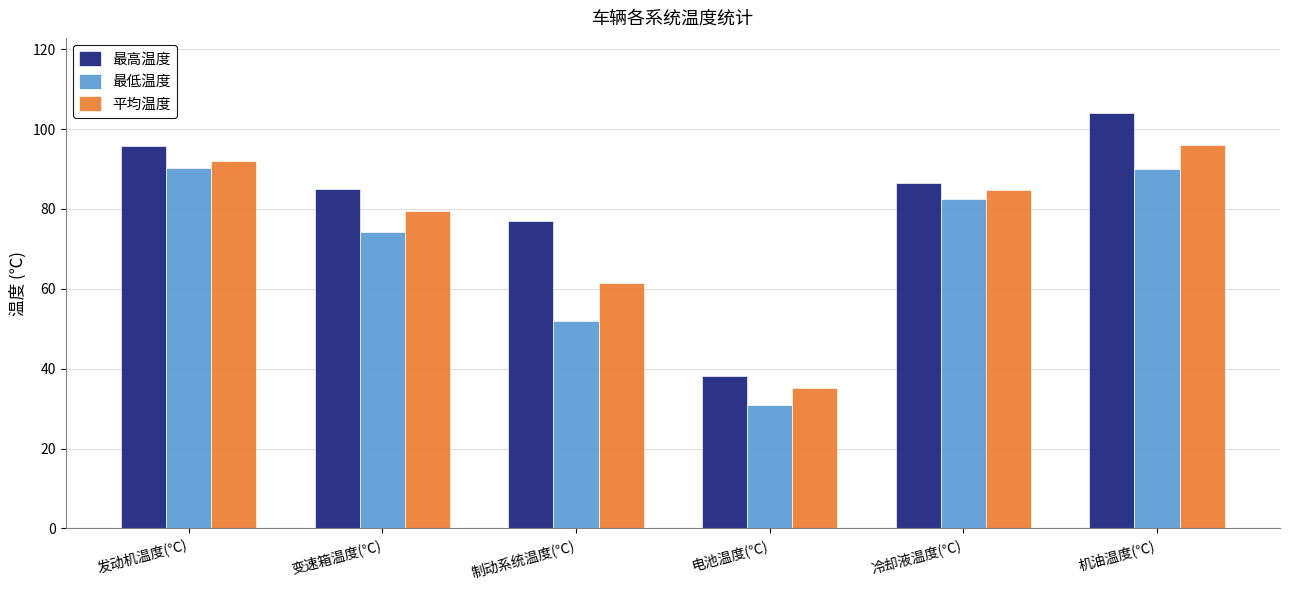

What is the total value across all series at 制动系统温度(℃)?

190.5